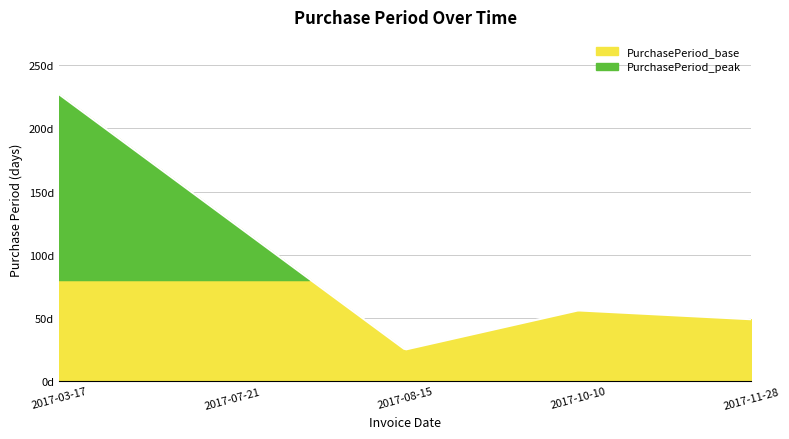

What is the change in value from 2017-03-17 to 2017-07-21?

-101